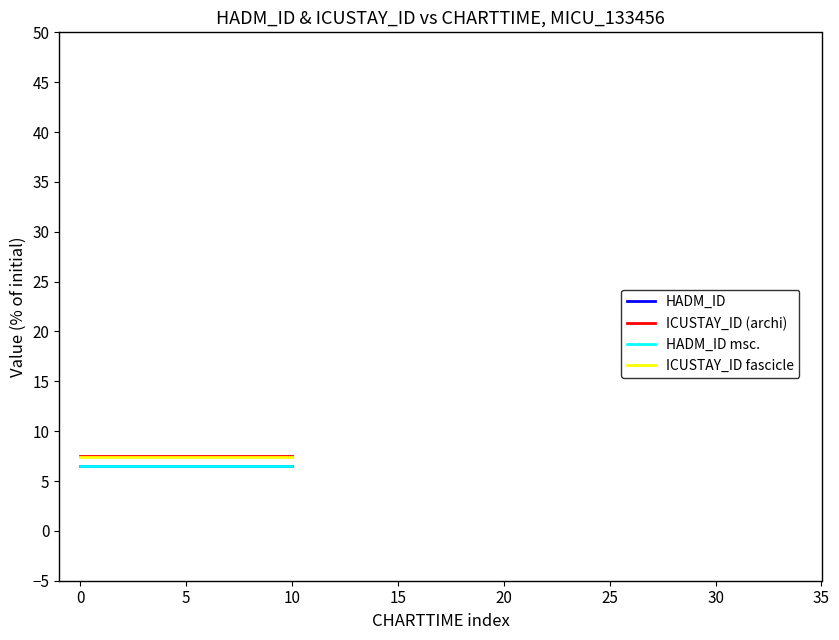

The ICUSTAY_ID (archi) series shows 7.5 at 5. True or false?

True